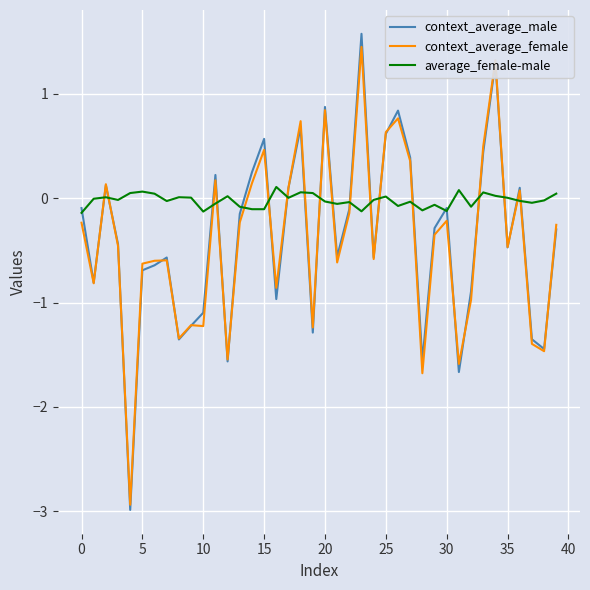

What is the maximum value for context_average_male?

1.6